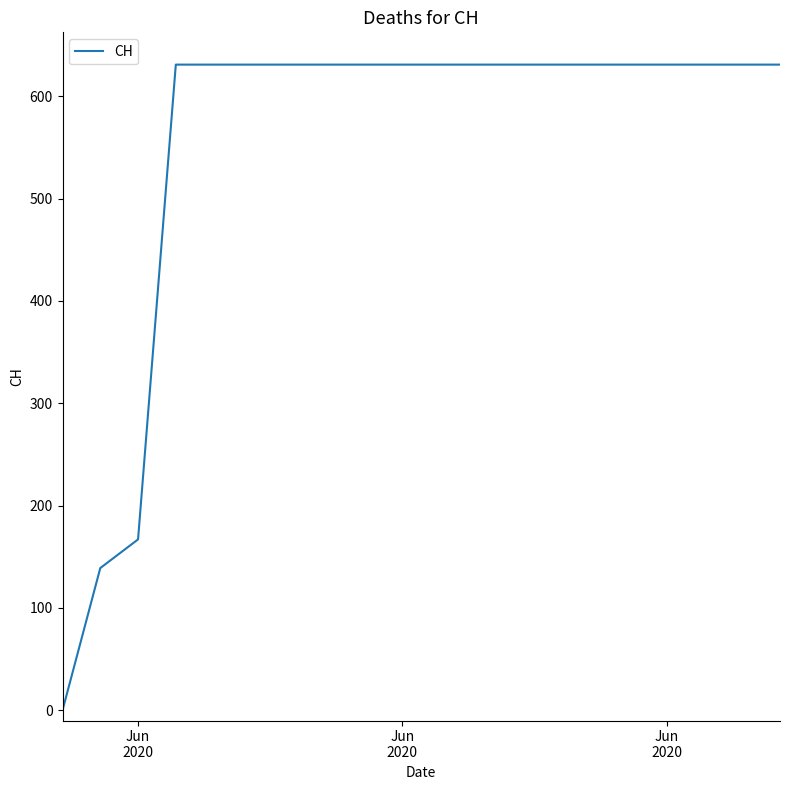

What is the greatest value displayed?

631